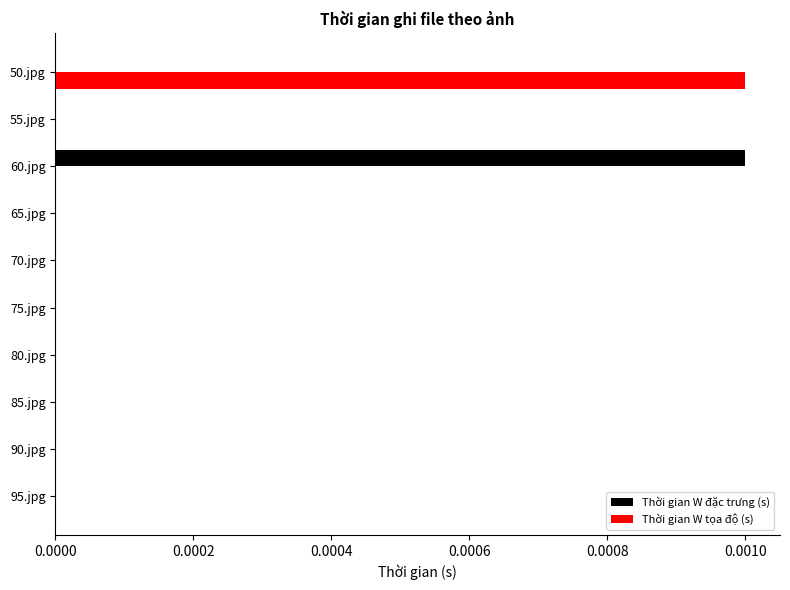

Which category has the highest value in the Thời gian W đặc trưng (s) series?

60.jpg